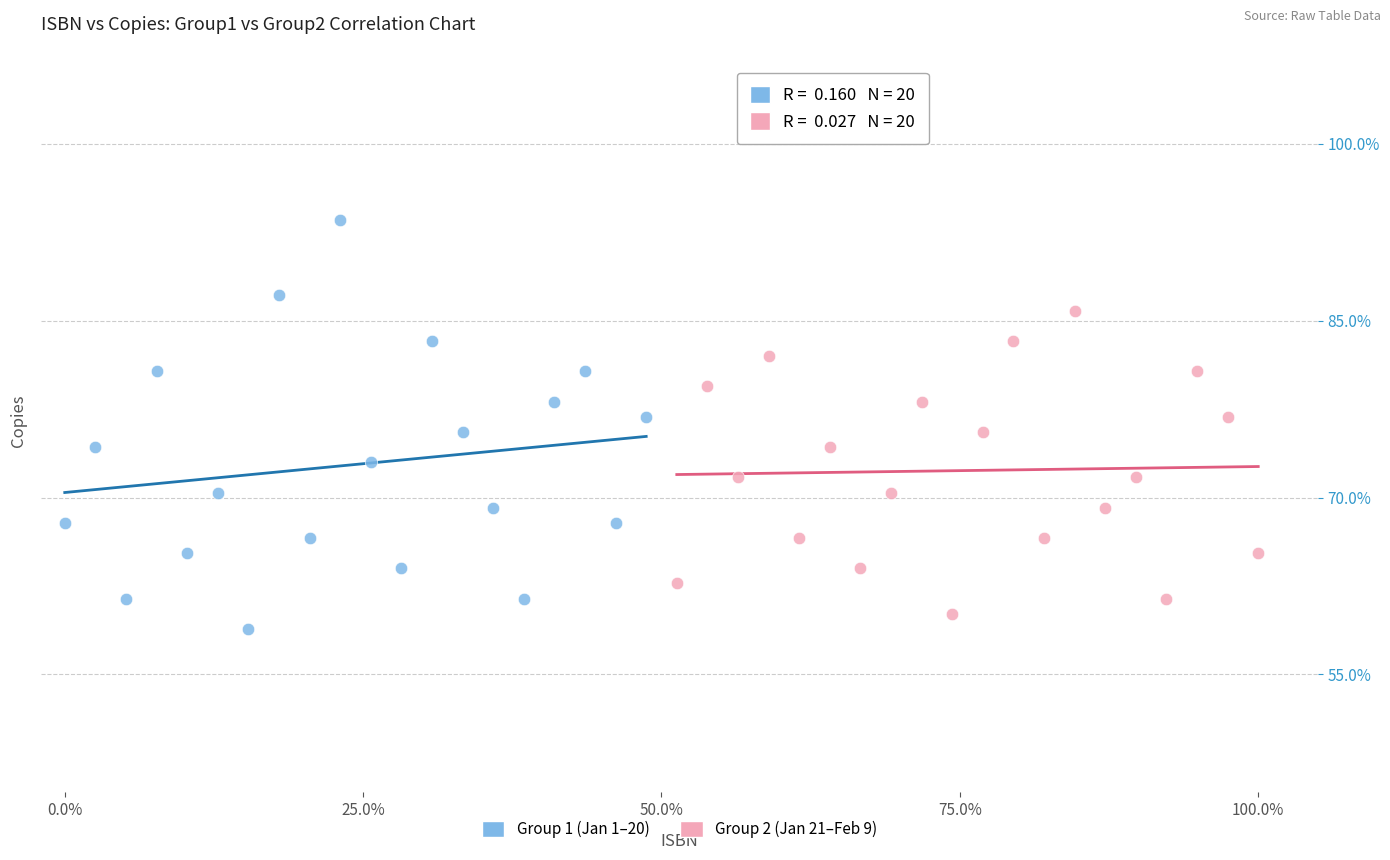

Which series has the largest Y range (max minus min)?

Group 1 (Jan 1–20)